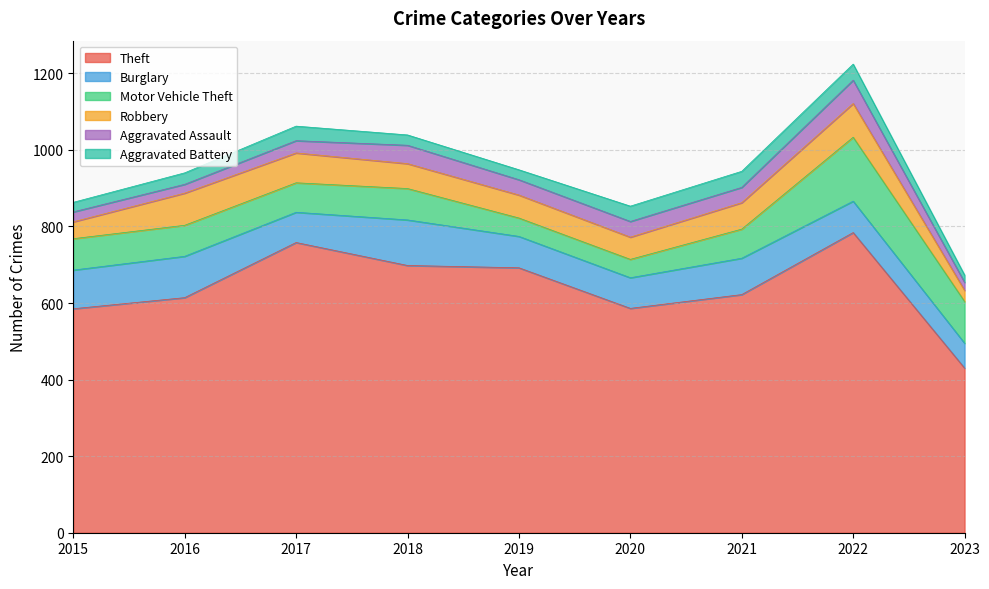

What is the maximum value for Burglary?

119